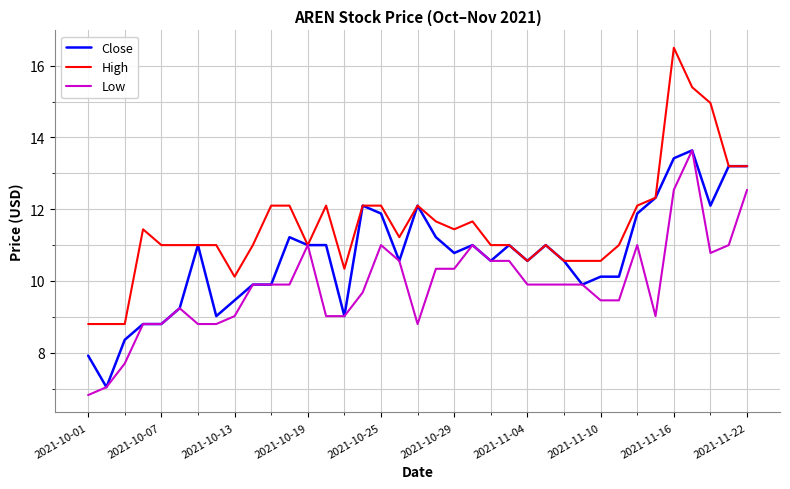

Is this an area chart (filled region under the line)?

No